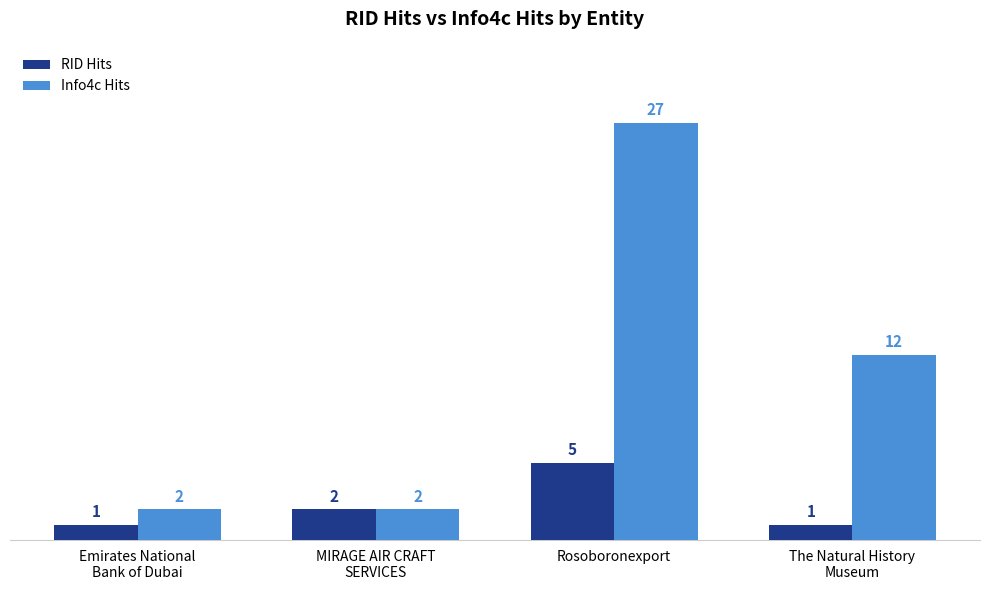

Is it true that Info4c Hits equals 19 at The Natural History
Museum?

False